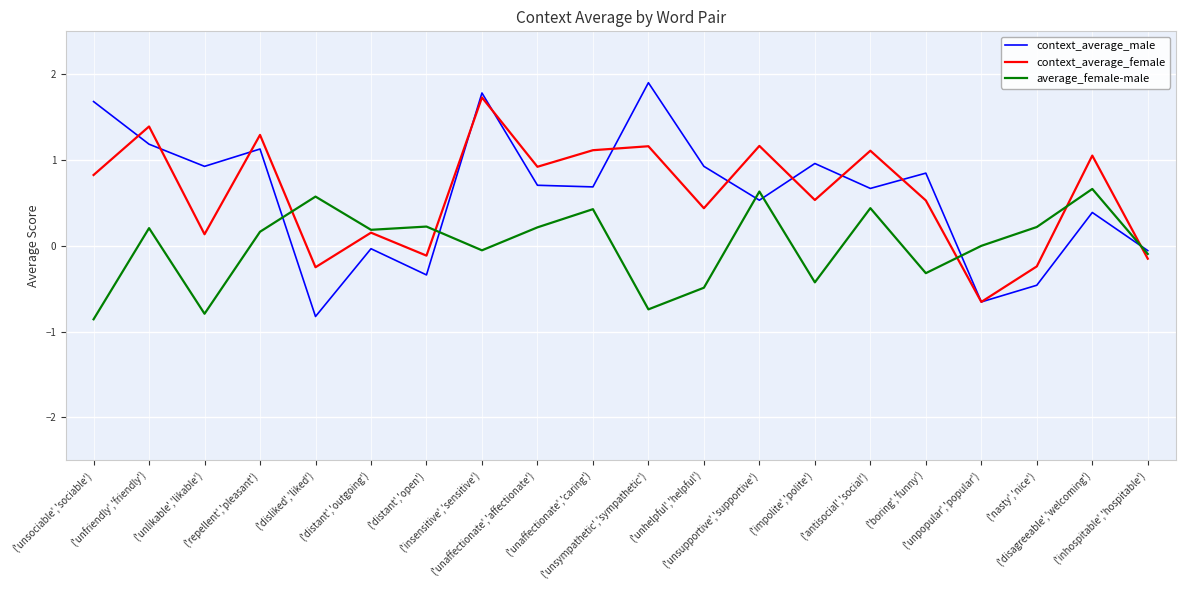

At which category does average_female-male reach its first local peak?

('unfriendly','friendly')